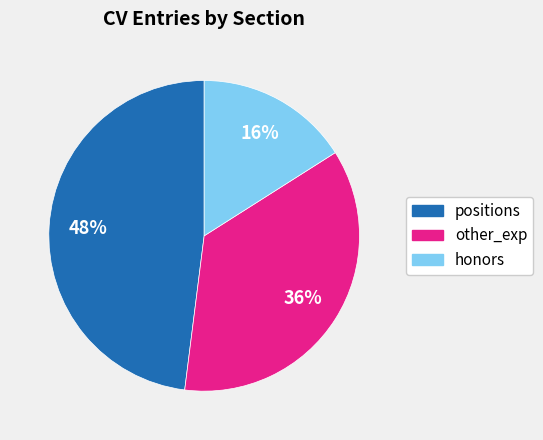

What is the ratio of the value at positions to the value at other_exp?

1.3